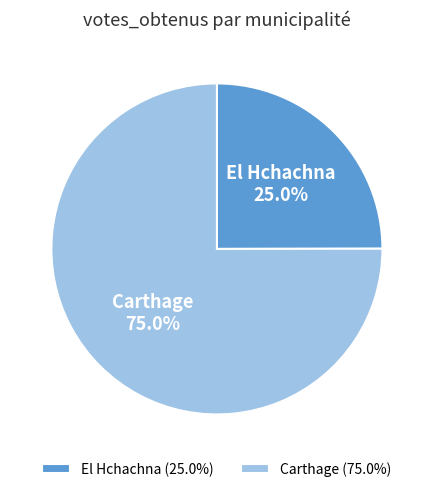

To the nearest percent, what portion does Carthage represent?

75%